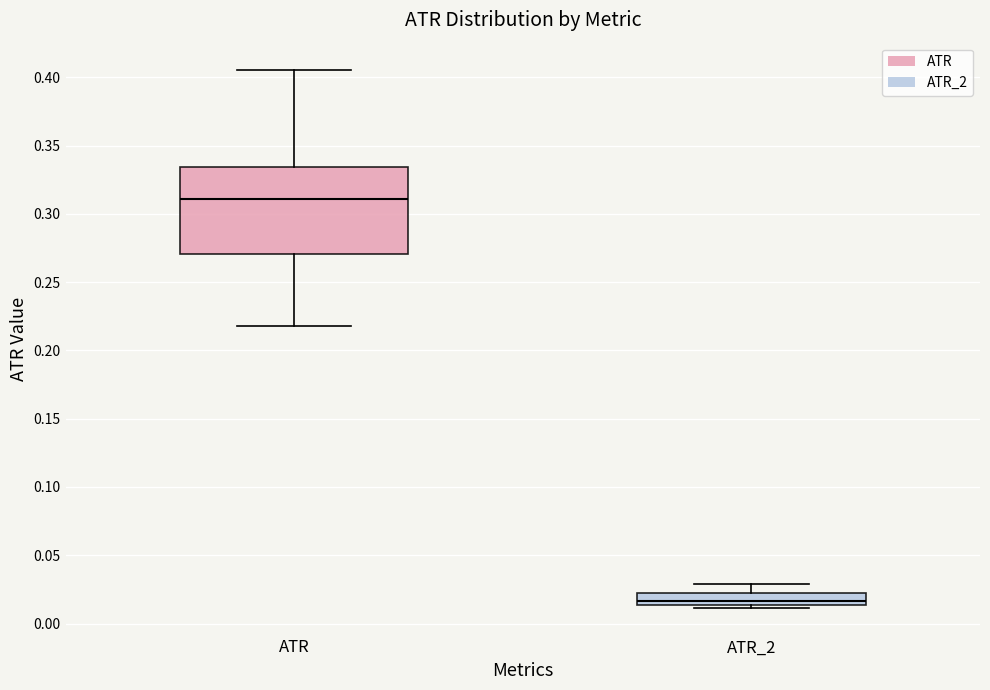

Reading left to right, transcribe this box plot: for each box, give where its median line is, the range the box spans, and where its two whiskers end, as read against the y-axis. The values are not printed on the chart, so give them approximately, as read against the axis.

ATR: median 0.310, box 0.270 to 0.335, whiskers 0.220 to 0.405
ATR_2: median 0.015 (just above the box's lower edge), box 0.015 to 0.020, whiskers 0.010 to 0.030